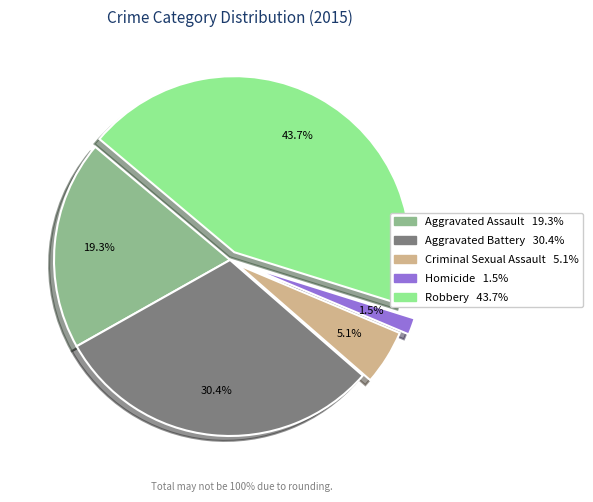

Which slice is the largest?

Robbery